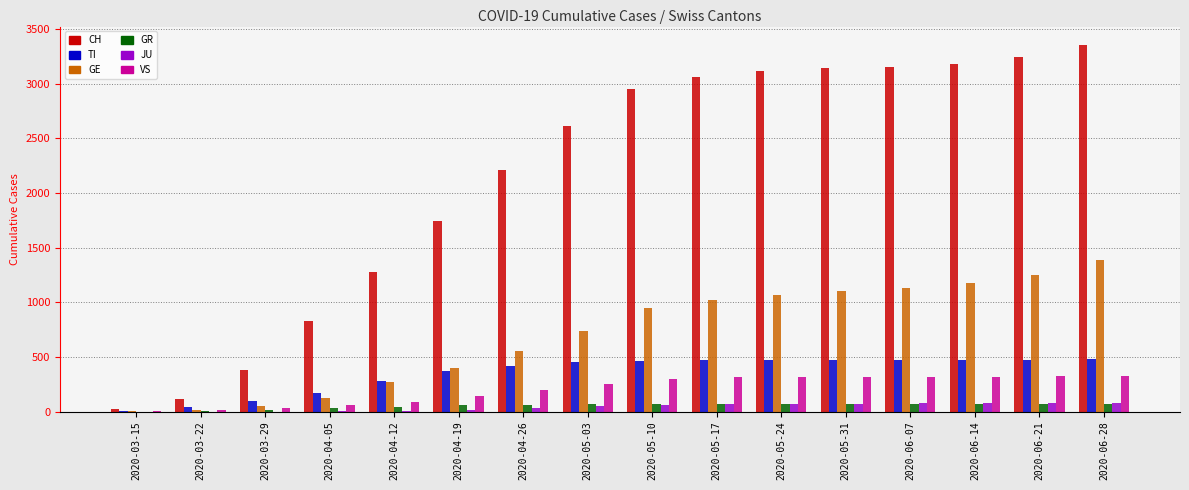

What is the difference between the VS values at 2020-05-31 and 2020-04-05?

262